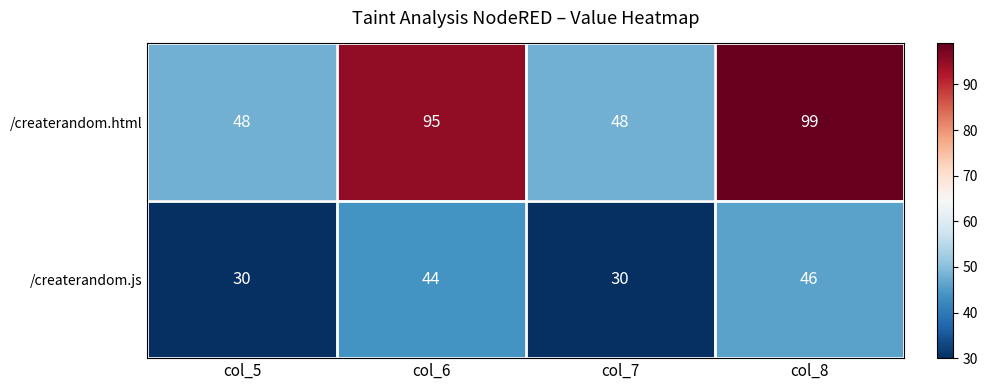

What is the difference between the highest and lowest values at col_5?

18